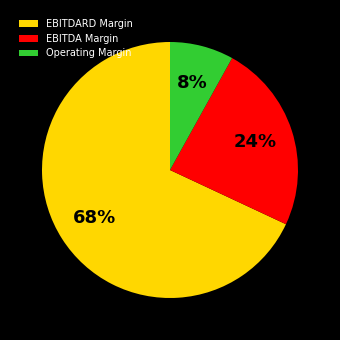

What percentage is the EBITDARD Margin slice, to the nearest percent?

68%